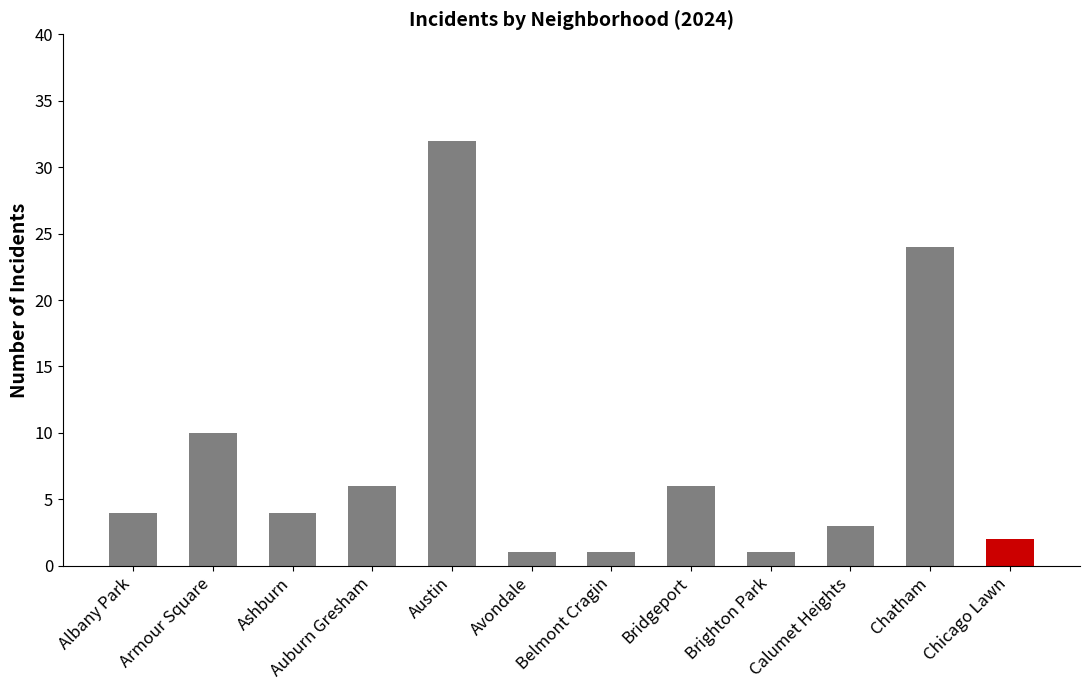

What is the sum of the values at Avondale and Brighton Park?

2